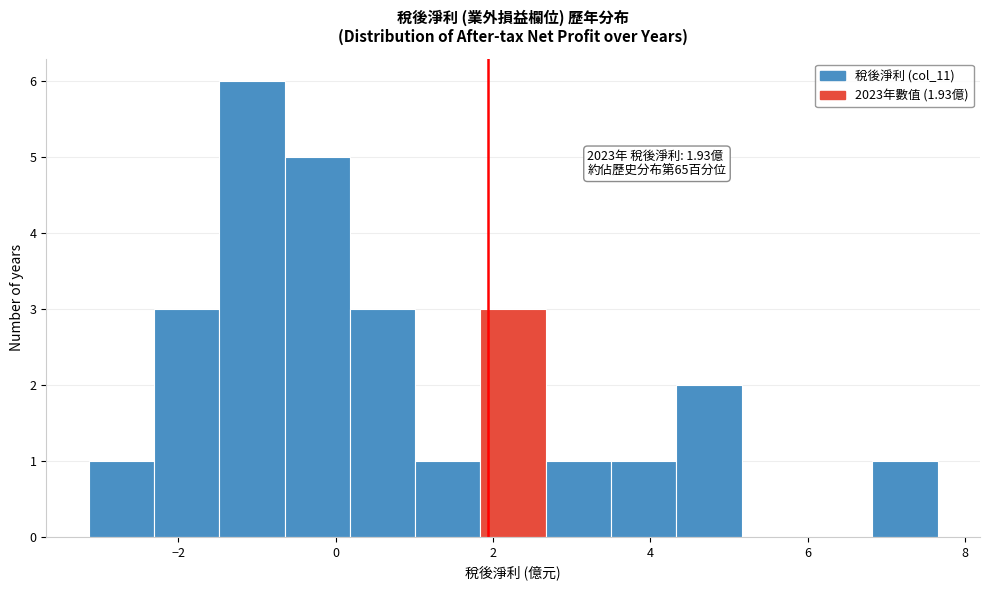

Over which range of the x-axis is the bar tallest?

-1.4 to -0.6